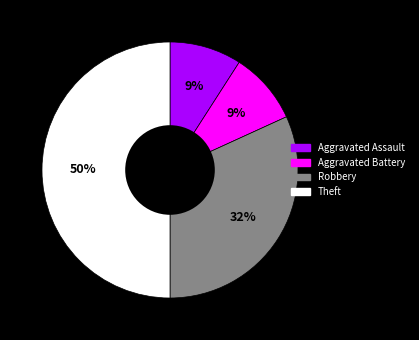

To the nearest percent, what percentage of the pie is Theft?

50%